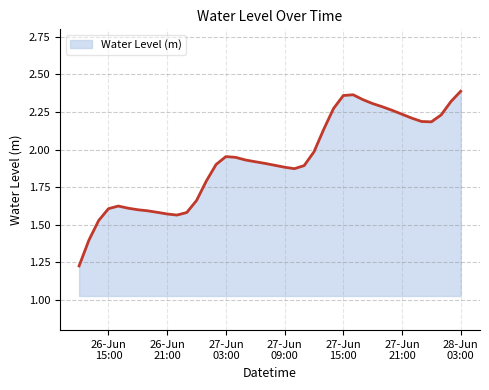

At which category does the chart reach its minimum across all series?

2025-06-26 12:00:00